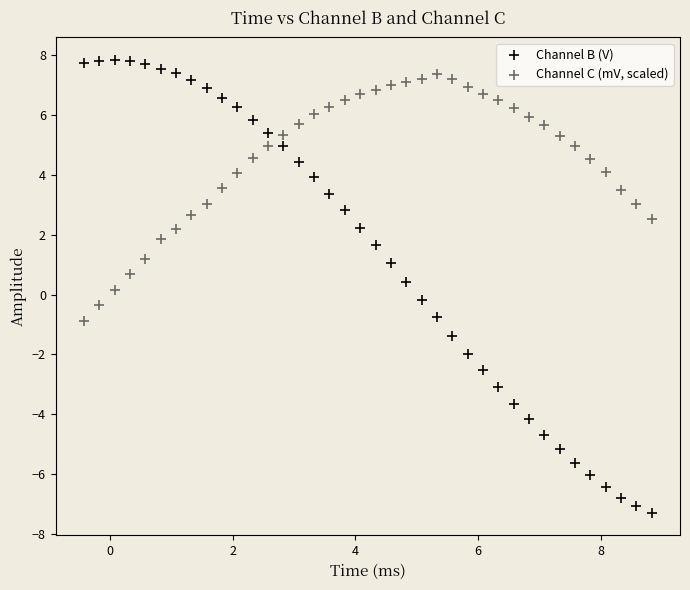

Which series contains the lowest Y value?

Channel B (V)